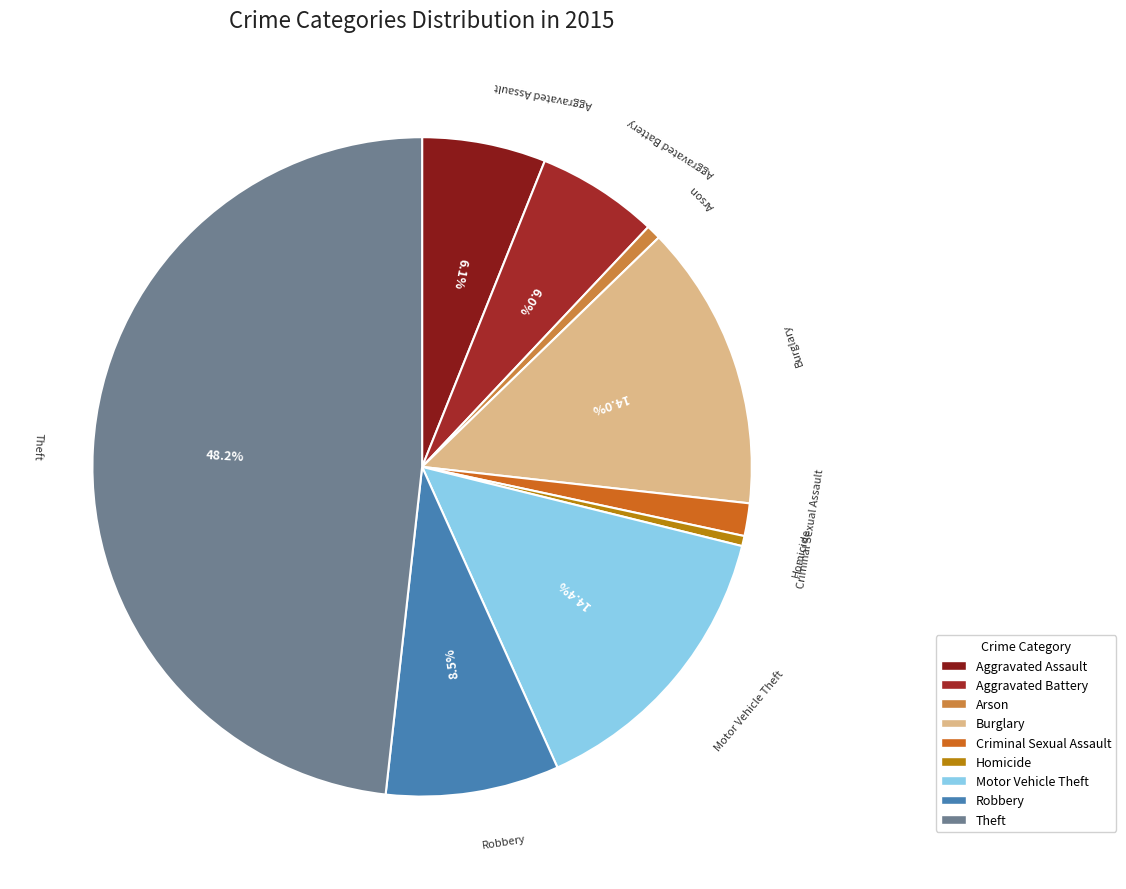

Count the number of slices in the pie.

9